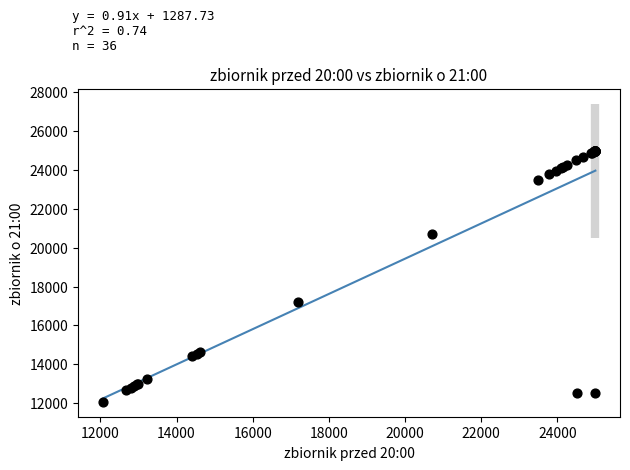

What Y value in the scatter plot is closest to 18530?

17200